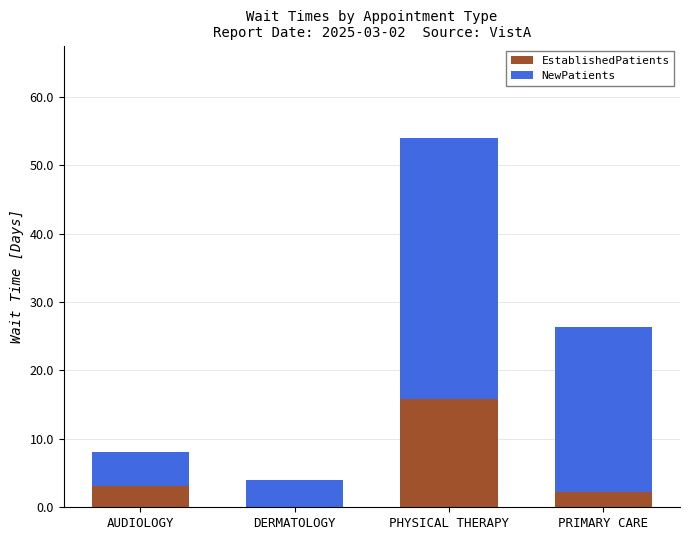

What is the average value of the EstablishedPatients series?

5.3